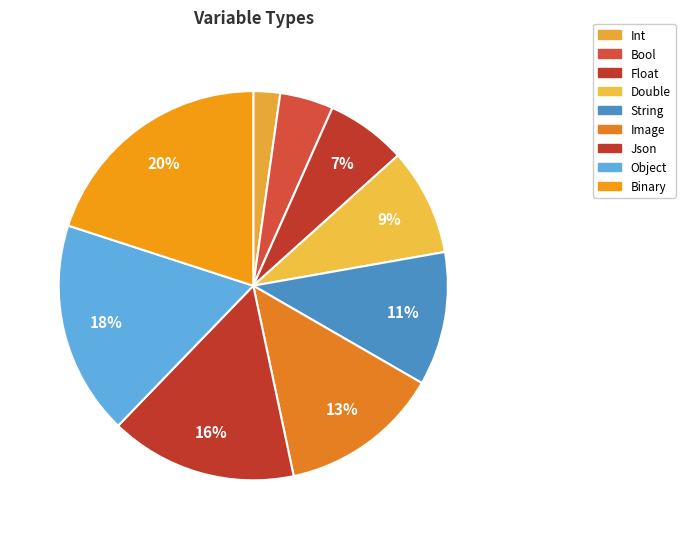

Which slice is the smallest?

Int